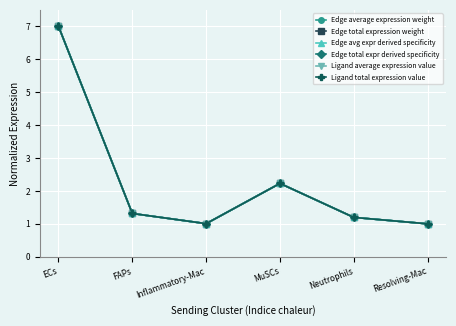

How many values in the Edge avg expr derived specificity series exceed 1?

5